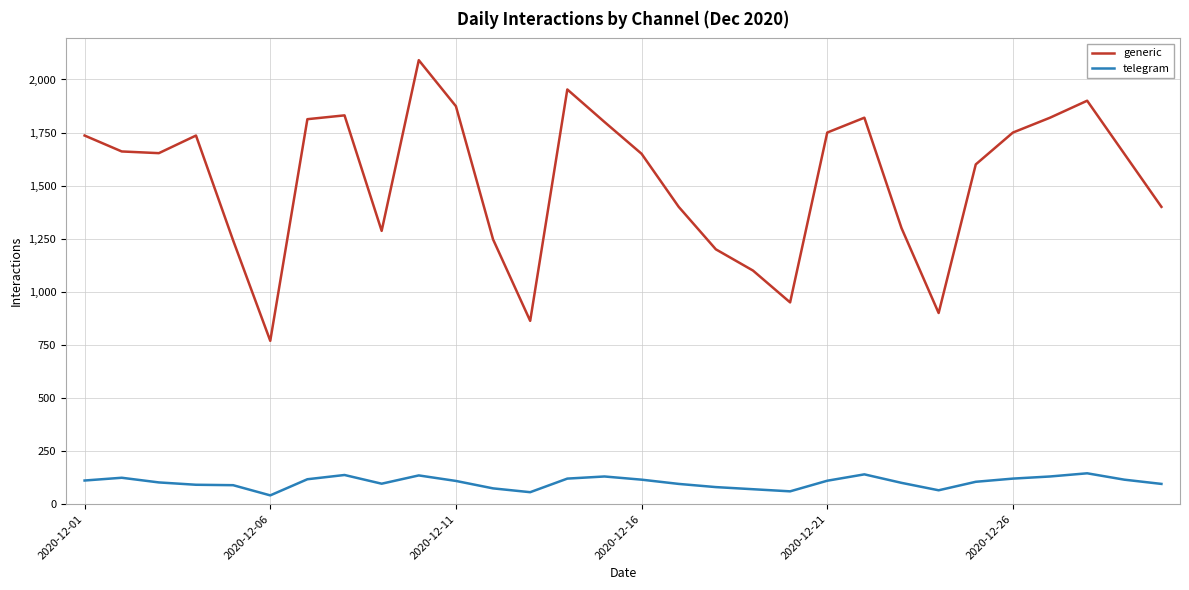

Which series has the largest range (max minus min)?

generic